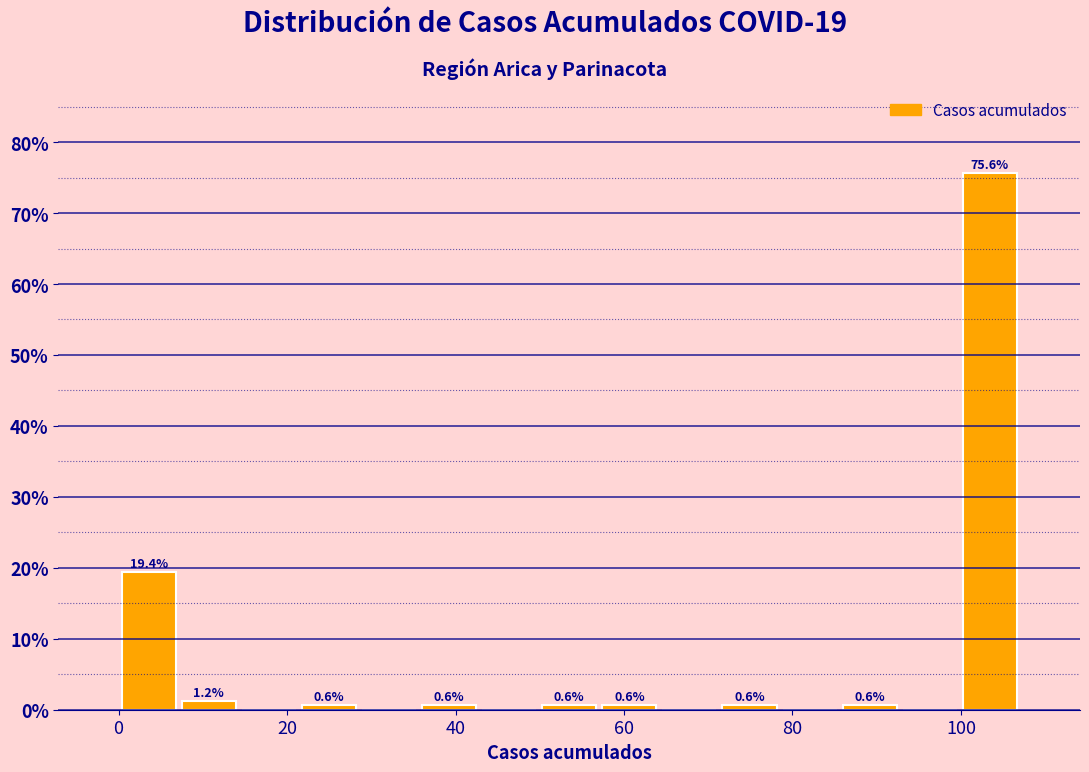

Around what value on the x-axis is the tallest bar? Give the approximate position of its centre, as read against the axis.

104